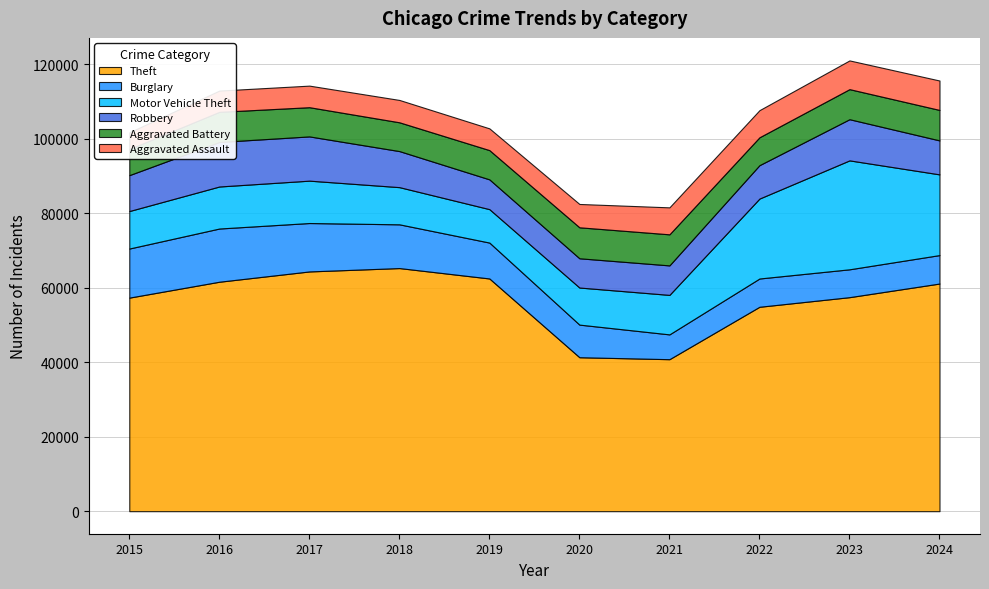

Reading left to right, extract all data points from this chart.

Theft: 2015=57352	2016=61623	2017=64386	2018=65290	2019=62498	2020=41346	2021=40820	2022=54895	2023=57476	2024=61137
Burglary: 2015=13184	2016=14289	2017=13001	2018=11747	2019=9638	2020=8758	2021=6661	2022=7594	2023=7481	2024=7640
Motor Vehicle Theft: 2015=10068	2016=11285	2017=11380	2018=9985	2019=8978	2020=9959	2021=10605	2022=21467	2023=29254	2024=21675
Robbery: 2015=9638	2016=11960	2017=11881	2018=9681	2019=7995	2020=7855	2021=7920	2022=8964	2023=11054	2024=9122
Aggravated Battery: 2015=7019	2016=8085	2017=7845	2018=7735	2019=7858	2020=8320	2021=8346	2022=7493	2023=8077	2024=8184
Aggravated Assault: 2015=4480	2016=5713	2017=5793	2018=6002	2019=5841	2020=6265	2021=7242	2022=7281	2023=7712	2024=7900